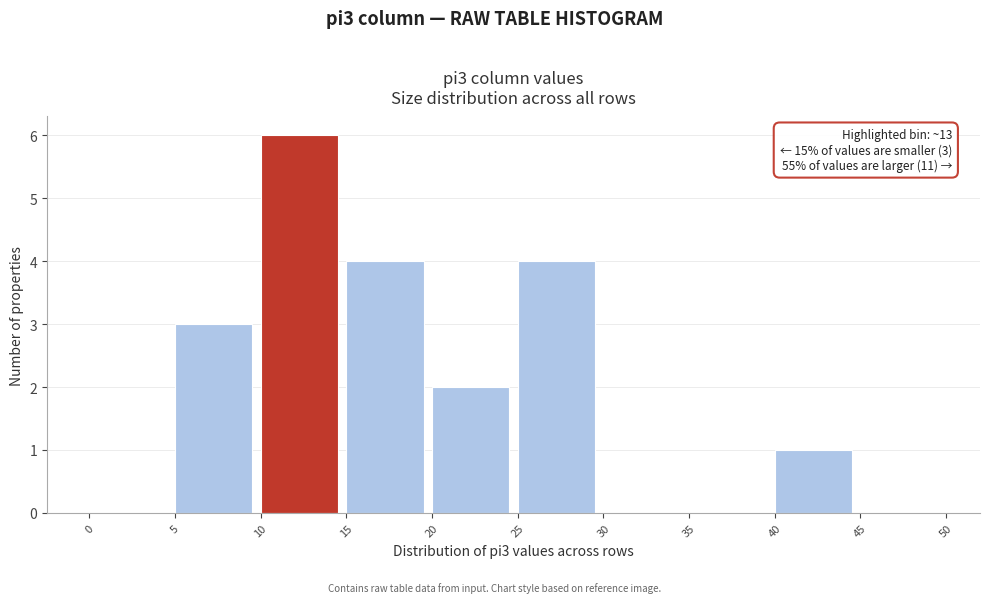

Over which range of the x-axis is the bar tallest?

10 to 15